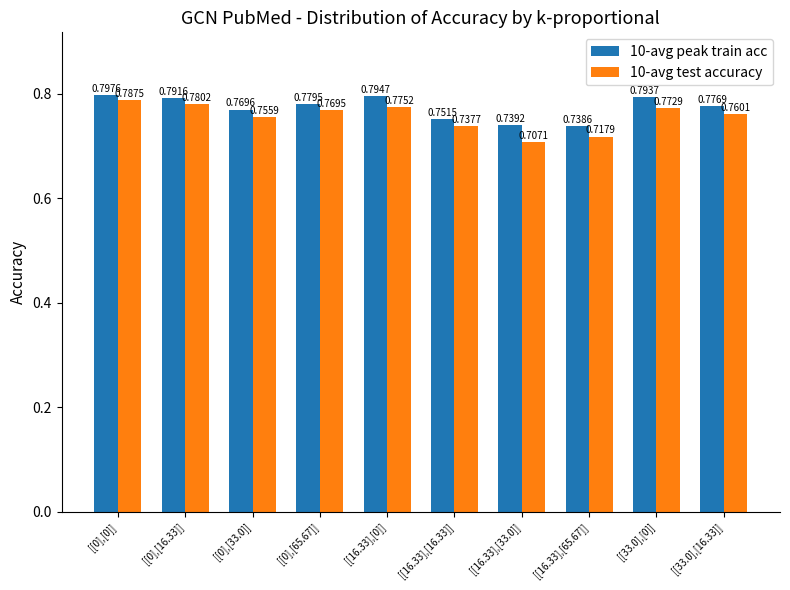

Which label corresponds to the largest value in the chart?

[[0],[0]]